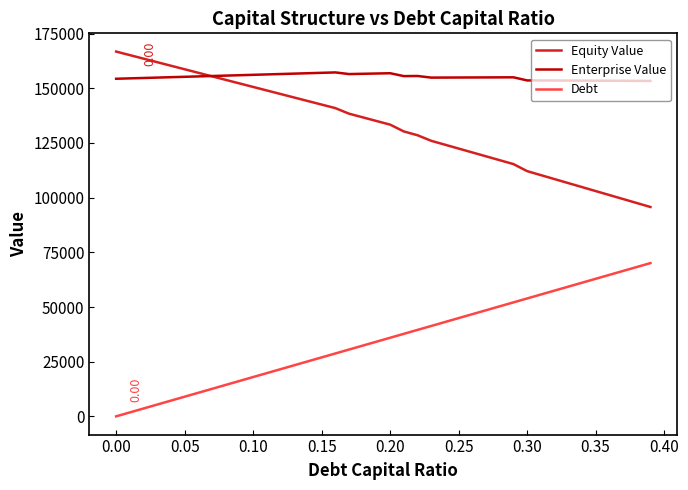

List the series in order of their overall mean, highest first.

Enterprise Value, Equity Value, Debt